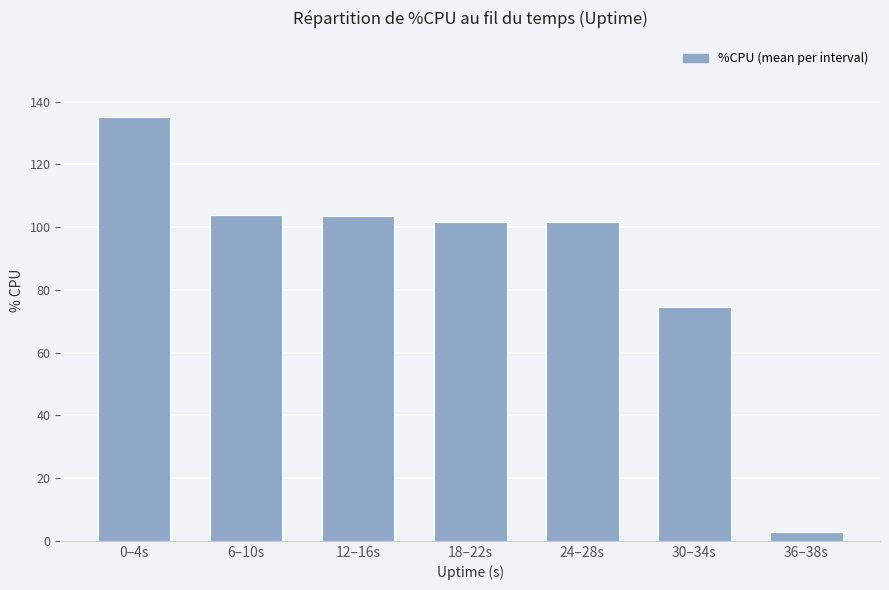

What is the approximate value at 30–34s?

74.5